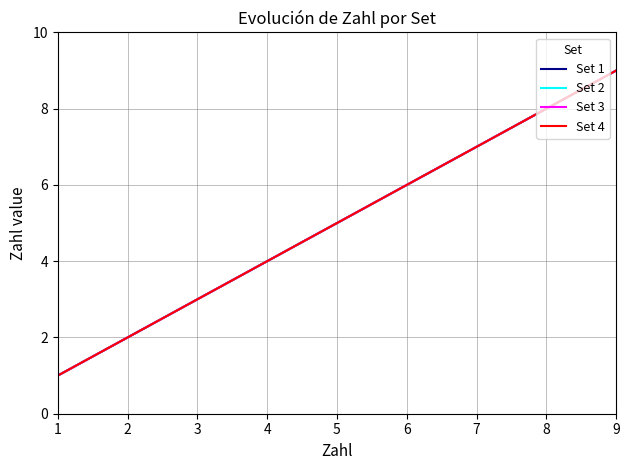

The Set 1 series shows 9 at 9. True or false?

True